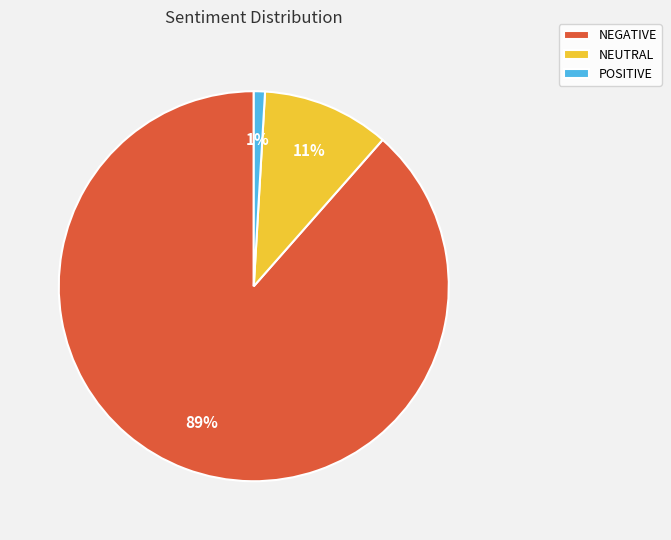

To the nearest percent, what is the average slice percentage?

33%